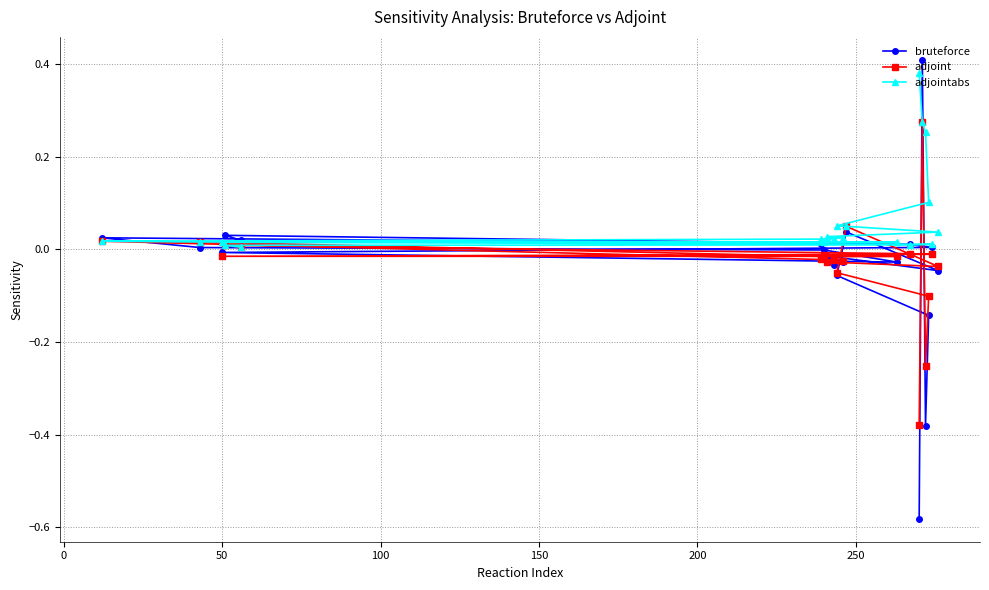

Which series has the largest range (max minus min)?

bruteforce